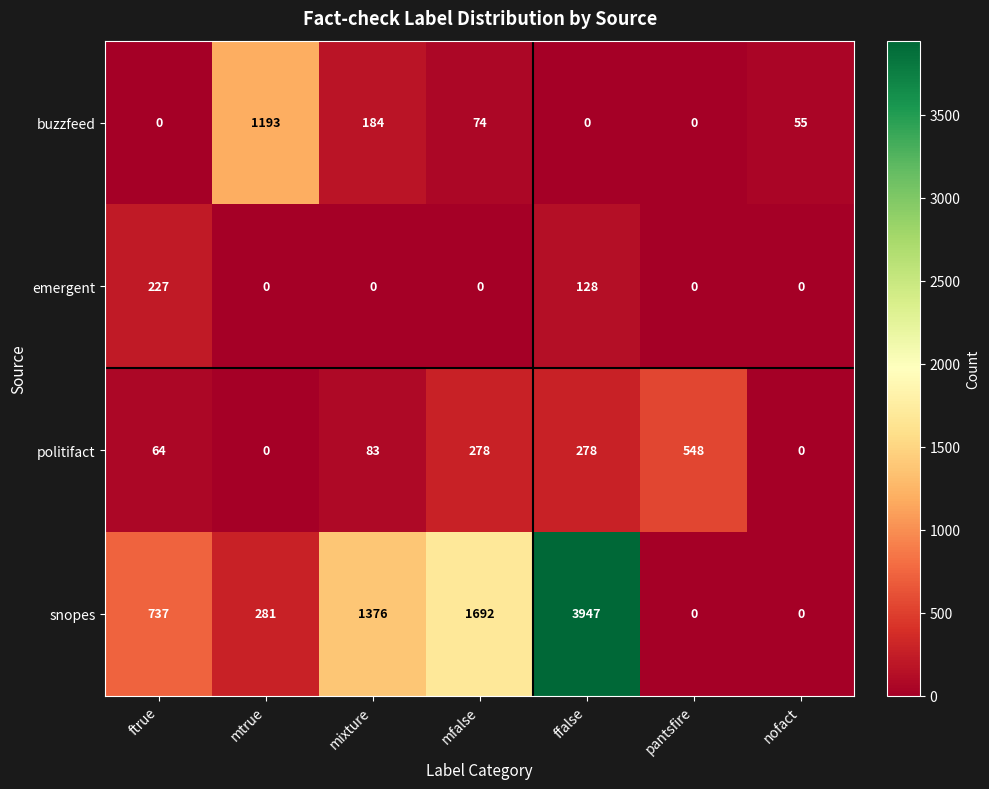

At which category is the sum across all series the highest?

ffalse